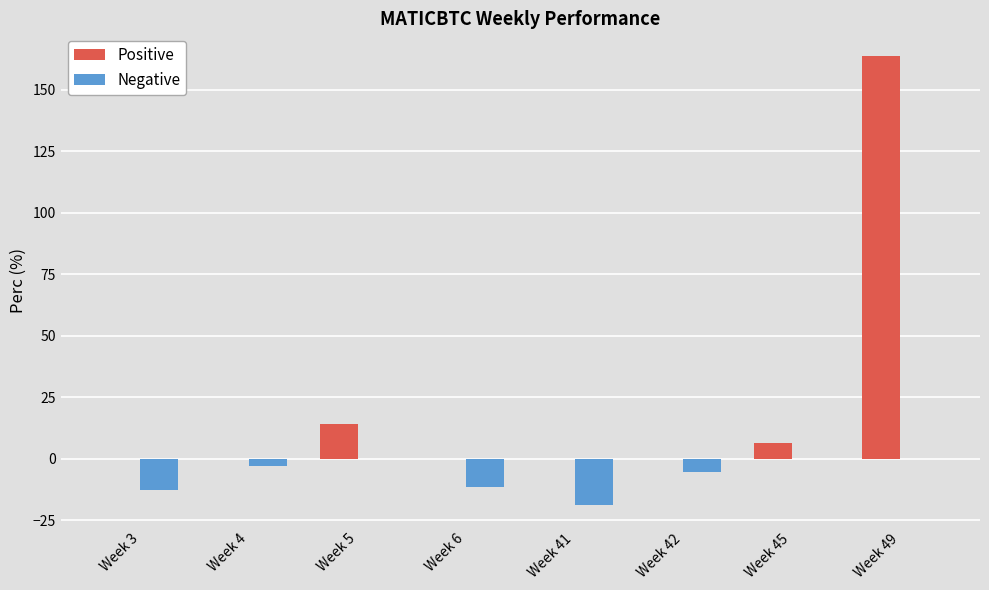

What are all the series names shown in the legend?

Positive, Negative